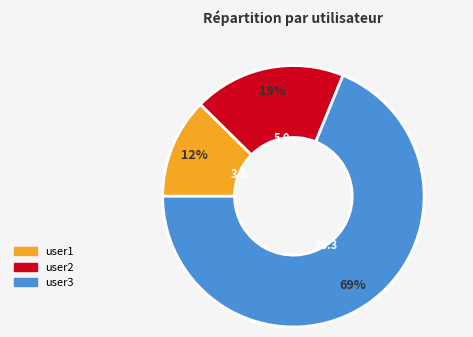

To the nearest percent, what is the average slice percentage?

33%